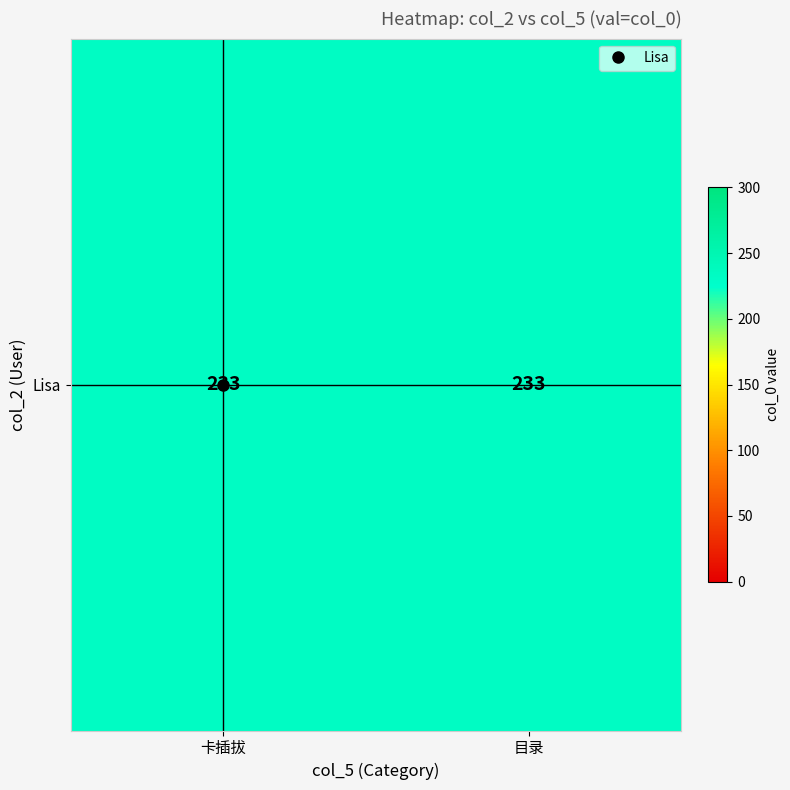

Which category has the highest value across all series?

目录